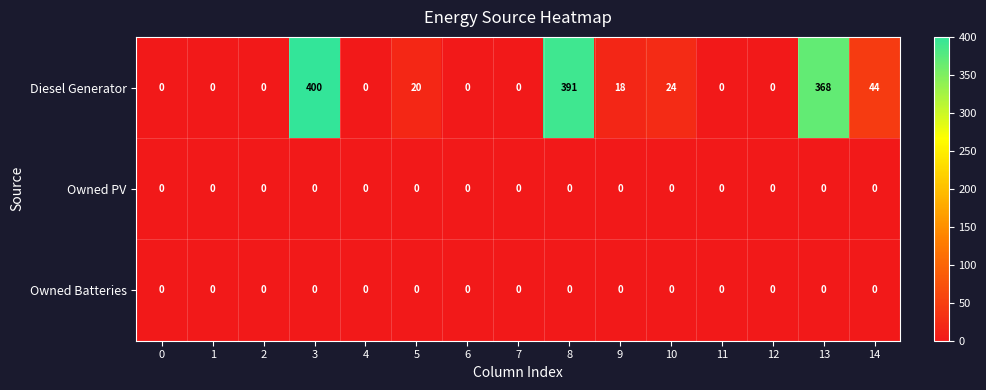

At which category is the sum across all series the highest?

3